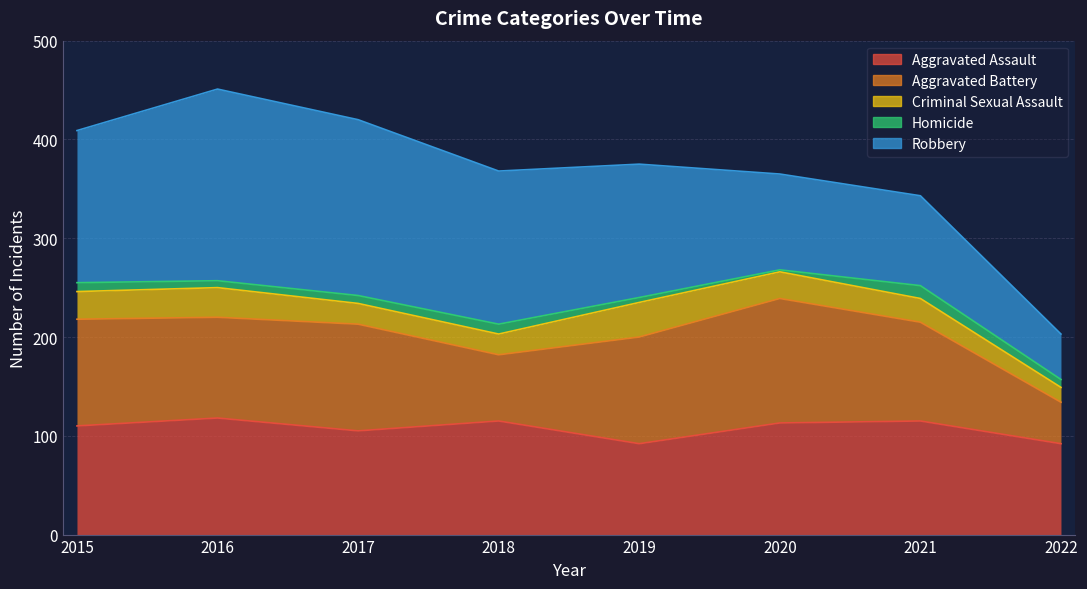

What is the difference between the Aggravated Battery values at 2019 and 2022?

66